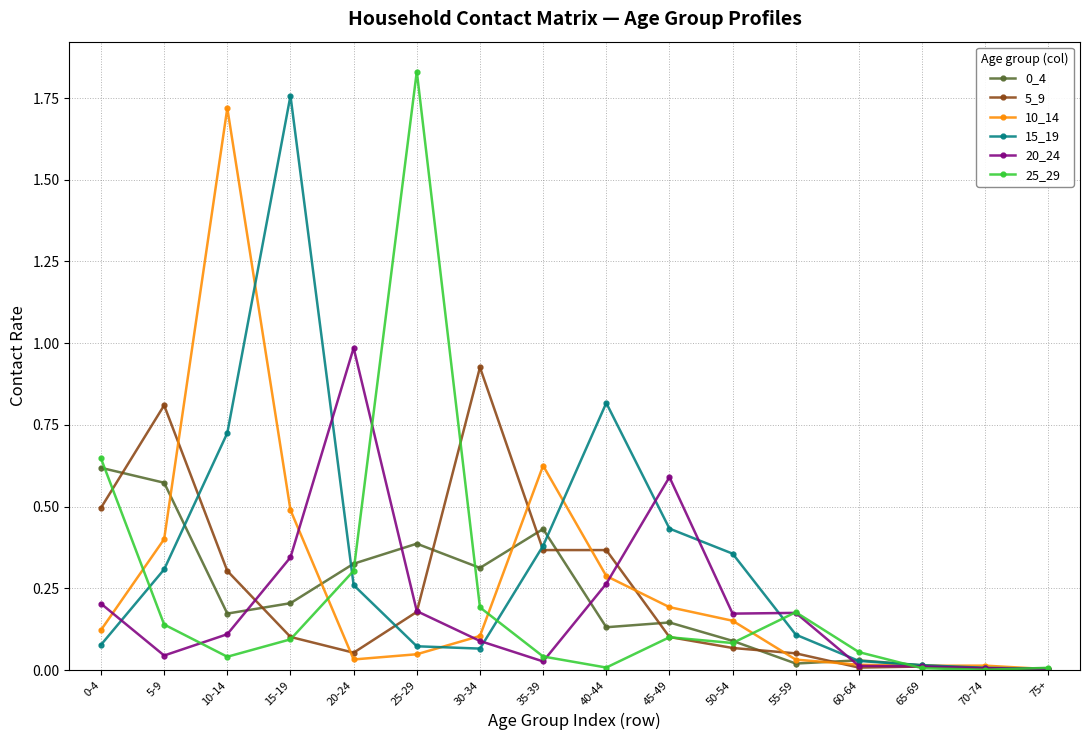

The value of 0_4 at 35-39 is 0.3. True or false?

False